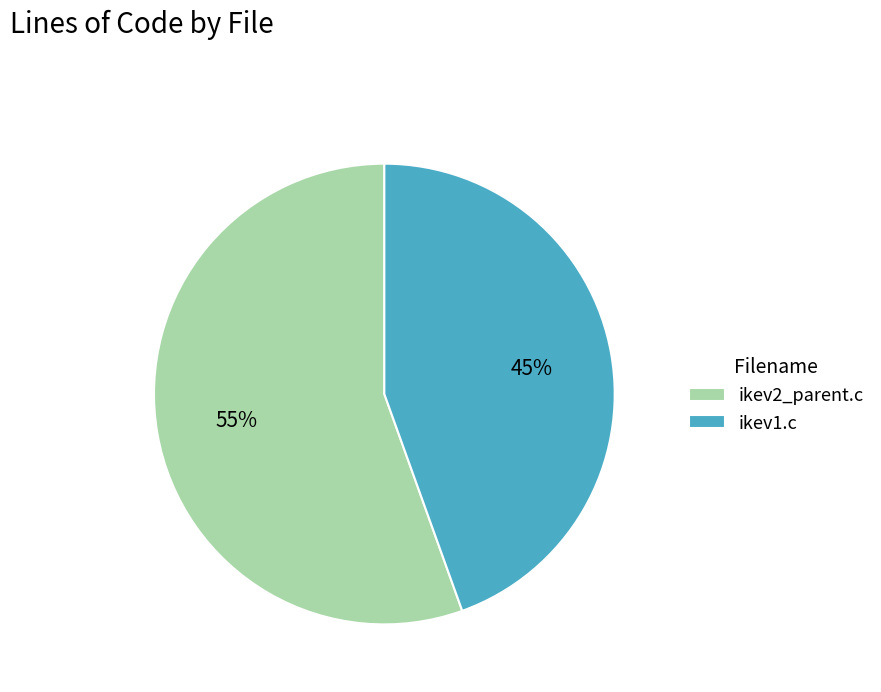

The ikev1.c slice represents 59% of the pie. True or false?

False